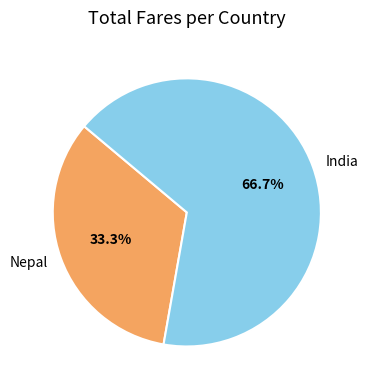

What percentage is the Nepal slice, to the nearest percent?

33%